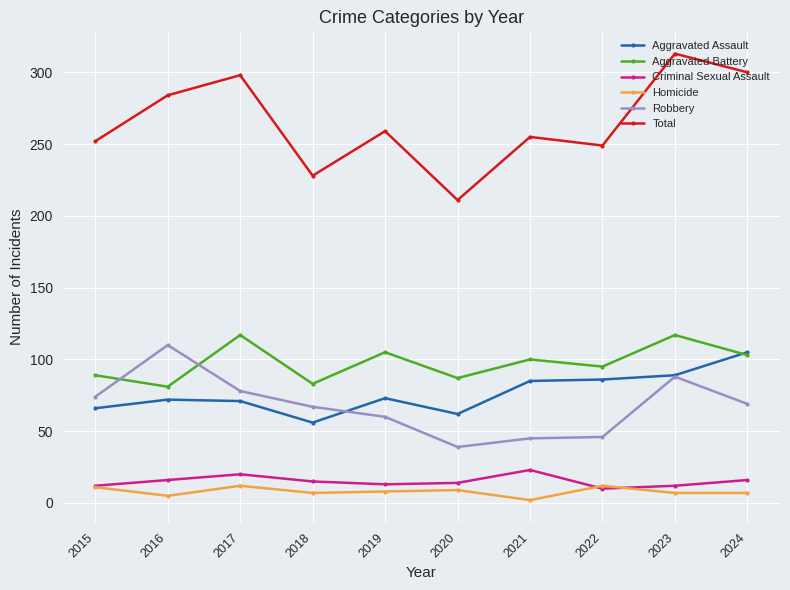

True or false: Homicide has a value of 8 at 2019.

True